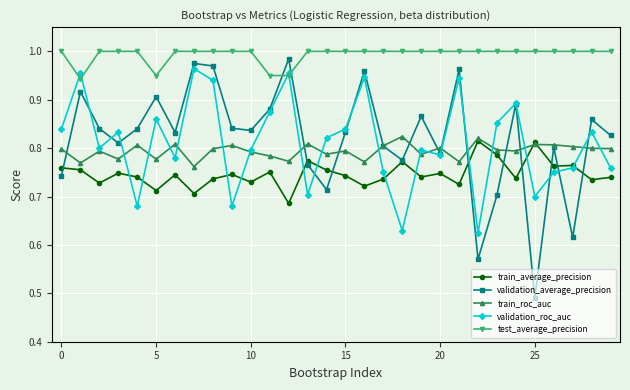

Which series has the widest spread of values?

validation_average_precision